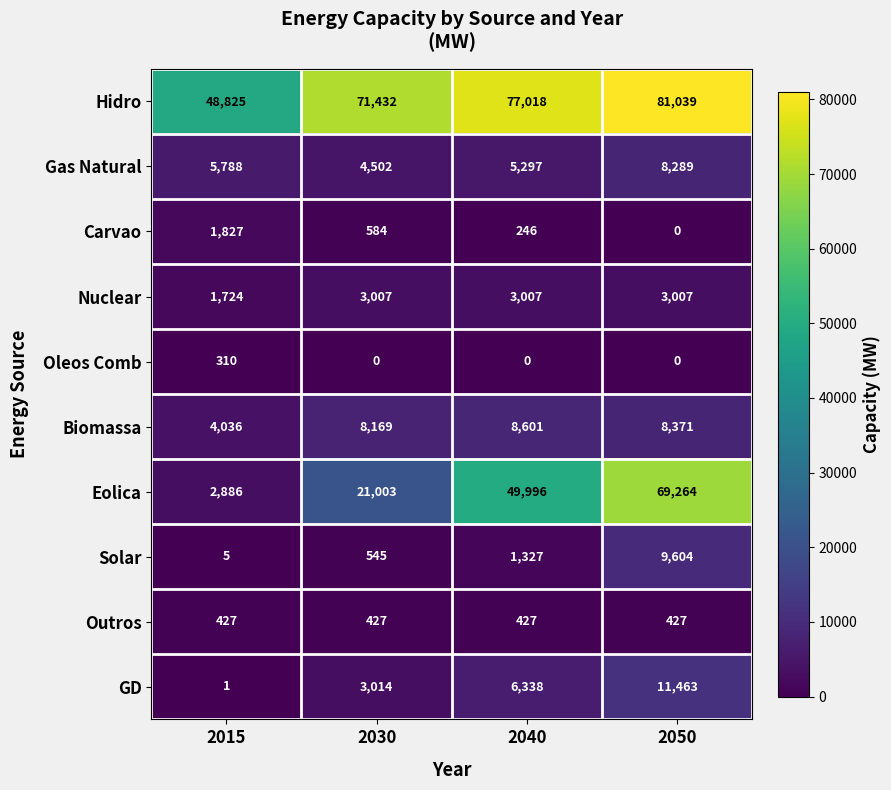

At how many categories does at least one series exceed 59871?

3